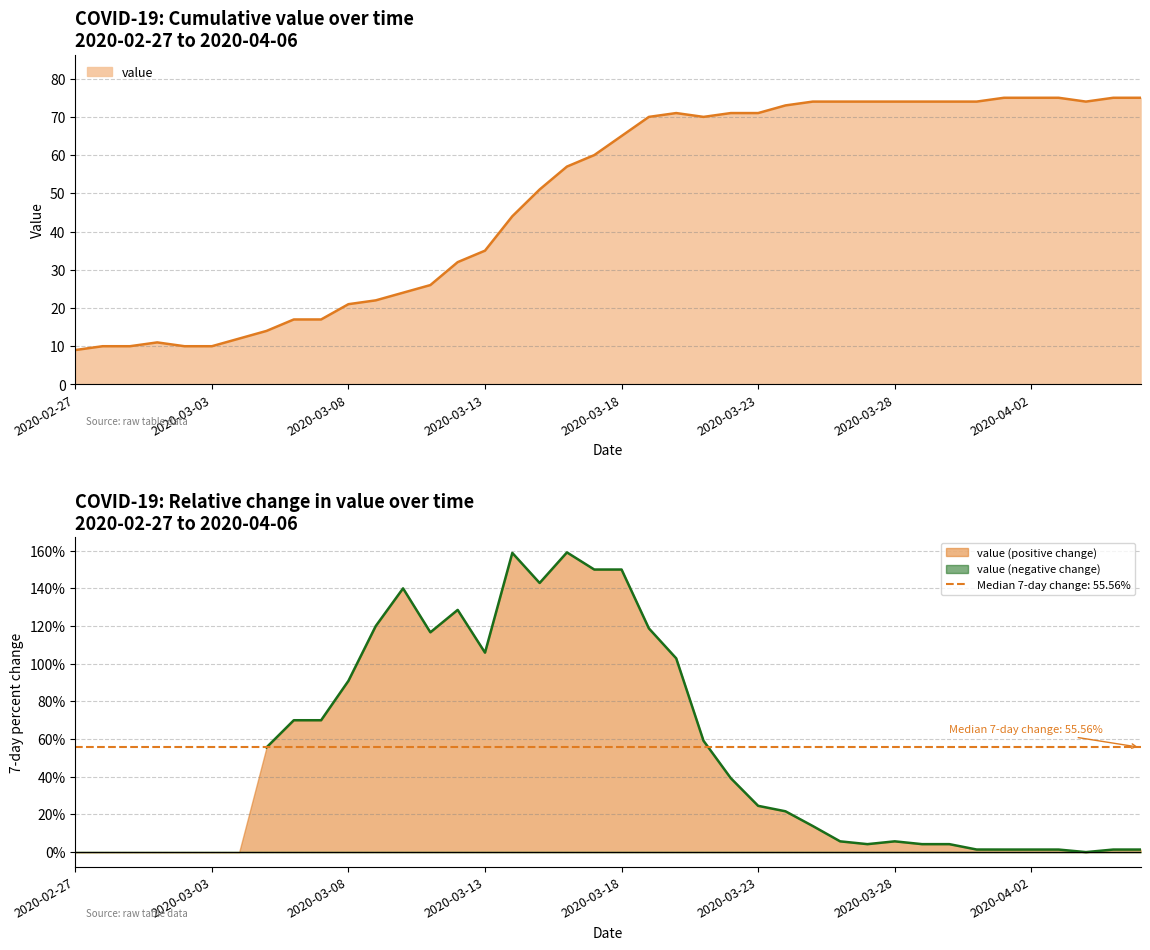

Rank the categories by value from lowest to highest.

2020-02-27, 2020-02-28, 2020-02-29, 2020-03-02, 2020-03-03, 2020-03-01, 2020-03-04, 2020-03-05, 2020-03-06, 2020-03-07, 2020-03-08, 2020-03-09, 2020-03-10, 2020-03-11, 2020-03-12, 2020-03-13, 2020-03-14, 2020-03-15, 2020-03-16, 2020-03-17, 2020-03-18, 2020-03-19, 2020-03-21, 2020-03-20, 2020-03-22, 2020-03-23, 2020-03-24, 2020-03-25, 2020-03-26, 2020-03-27, 2020-03-28, 2020-03-29, 2020-03-30, 2020-03-31, 2020-04-04, 2020-04-01, 2020-04-02, 2020-04-03, 2020-04-05, 2020-04-06